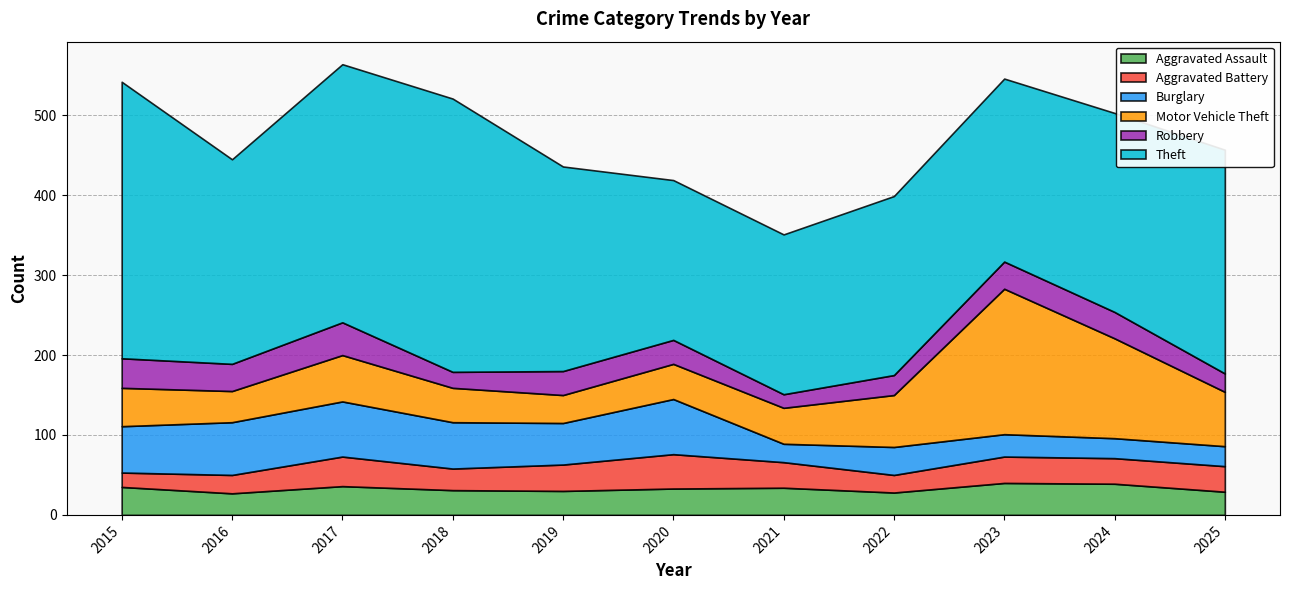

What is the value of the Robbery point at the 6th from the left?

30